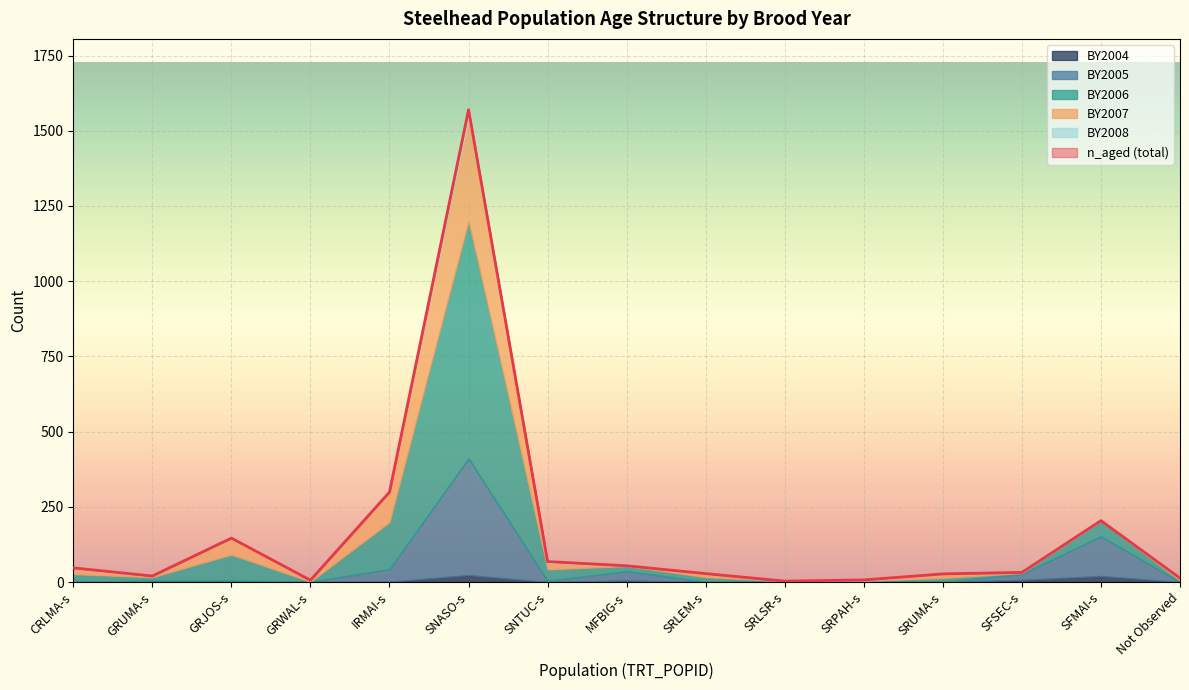

Reading left to right, extract all data points from this chart.

n_aged: 47	20	146	6	299	1570	68	54	28	3	7	27	32	204	13
BY2006: 26	11	86	0	156	788	38	17	15	2	4	13	3	52	5
BY2007: 19	4	54	5	99	349	23	1	12	0	3	14	2	0	6
BY2005: 0	5	4	1	42	388	4	31	1	1	0	0	20	132	0
BY2004: 0	0	1	0	1	23	0	5	0	0	0	0	7	20	0
BY2008: 2	0	1	0	1	22	3	0	0	0	0	0	0	0	2